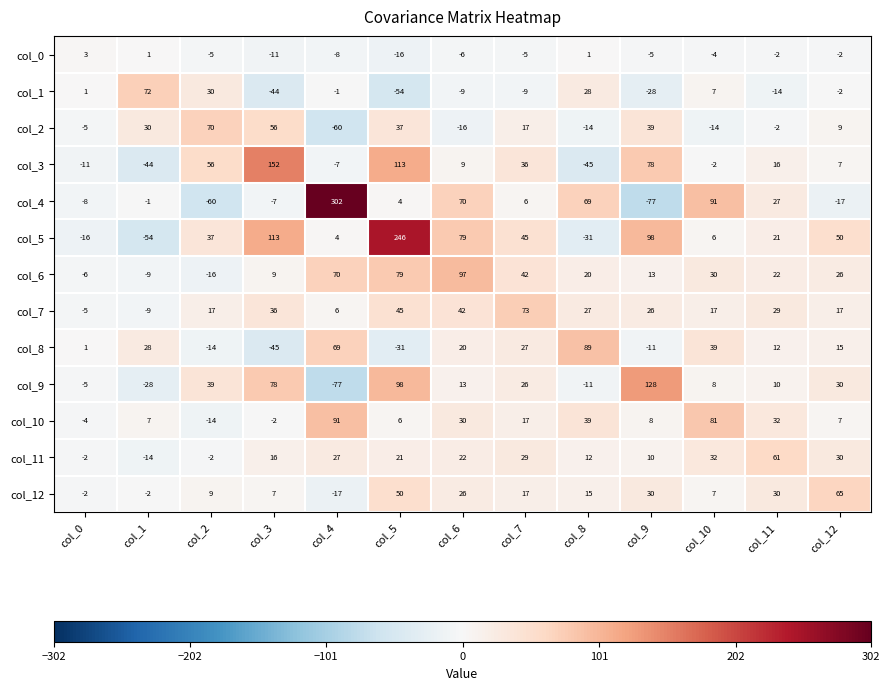

Which series has the widest spread of values?

col_4